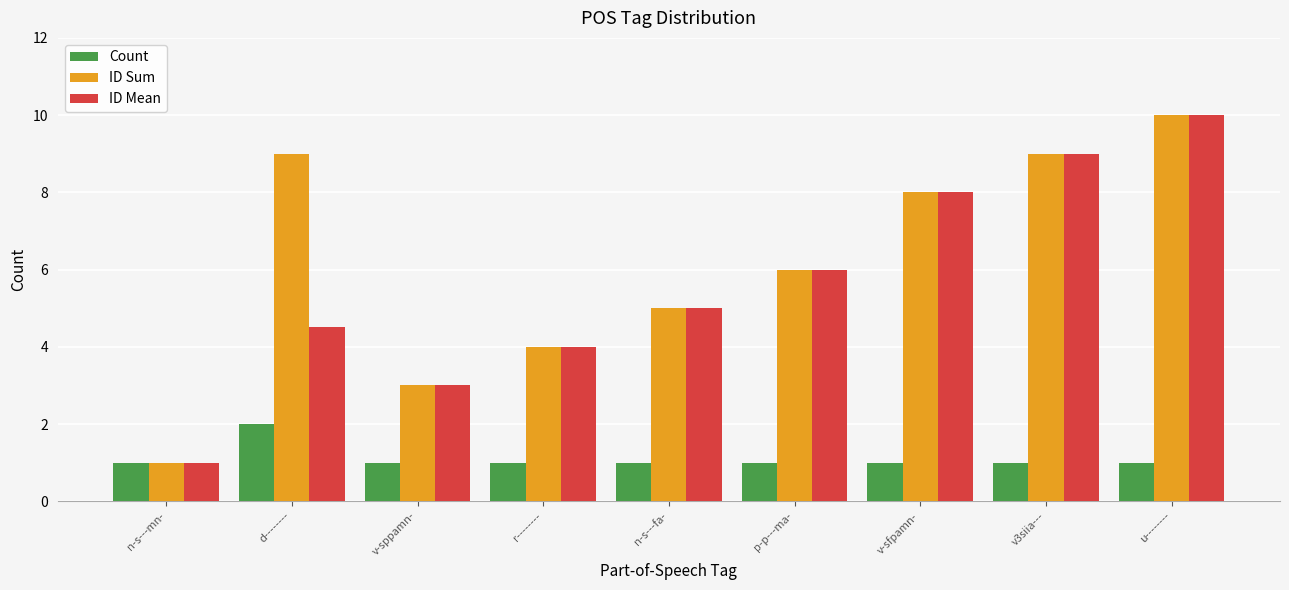

What is the minimum value shown in the chart?

1.0